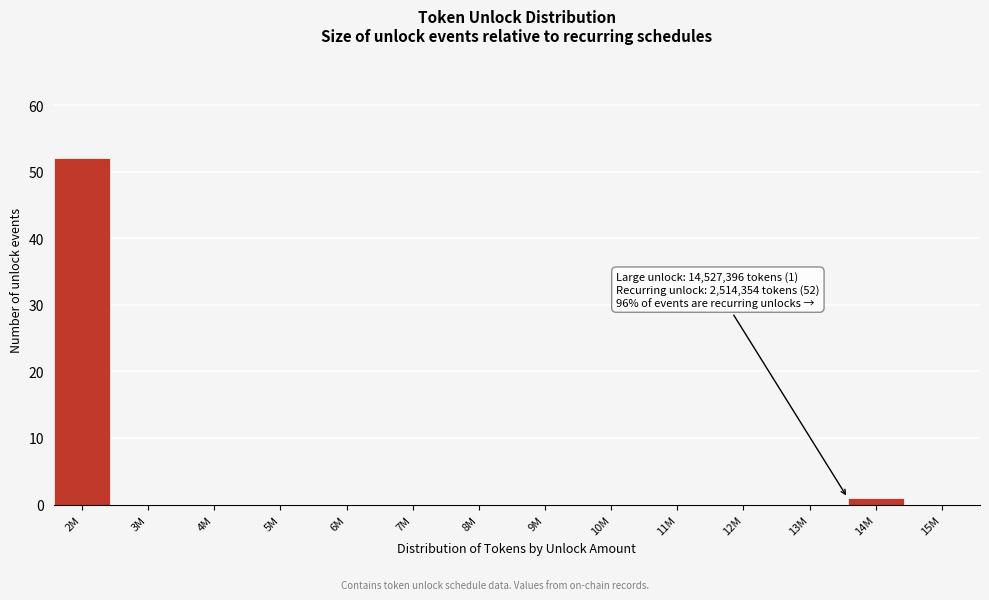

Reading left to right, list all the values displayed in this chart.

2M=52	3M=0	4M=0	5M=0	6M=0	7M=0	8M=0	9M=0	10M=0	11M=0	12M=0	13M=0	14M=1	15M=0